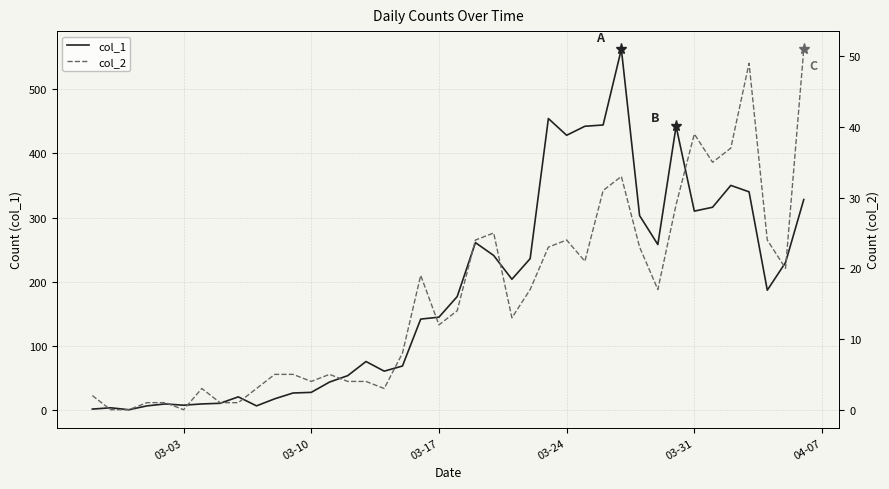

What is the value of the col_1 point at the 30th from the left?

562